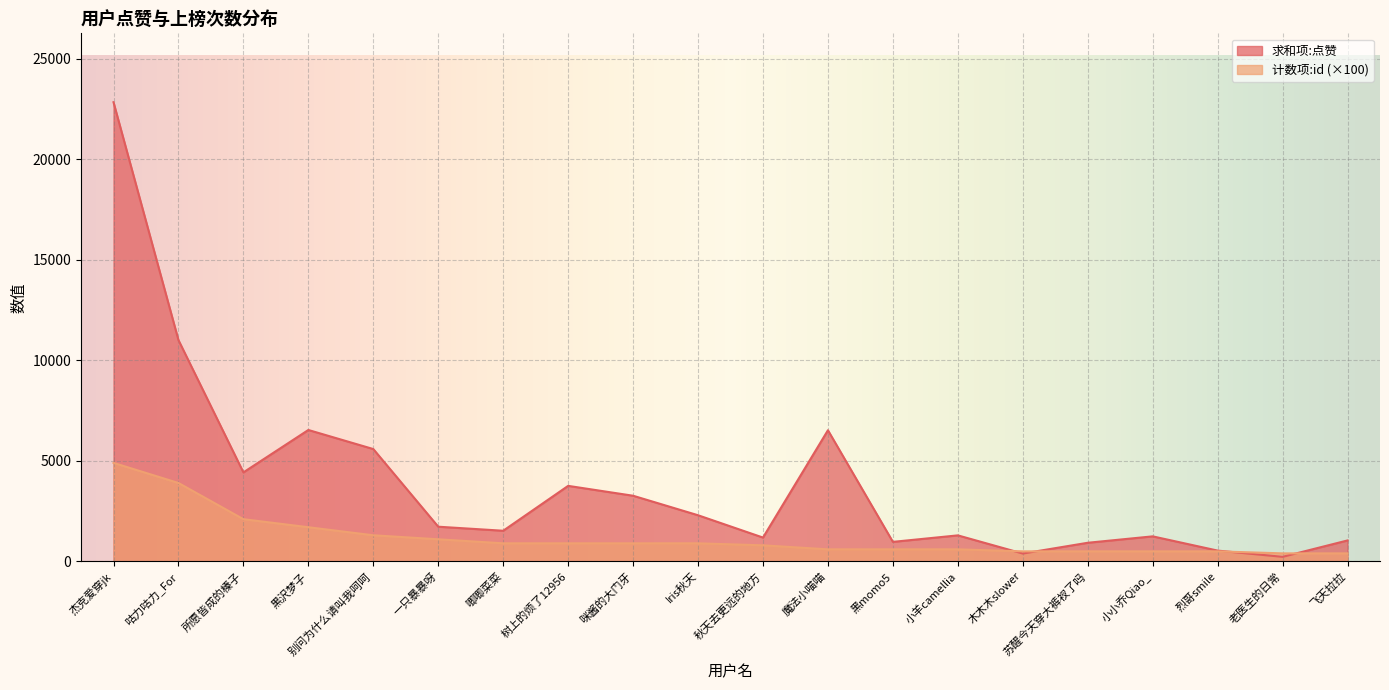

What is the difference between the maximum and second lowest values in the 求和项:点赞 series?

22445